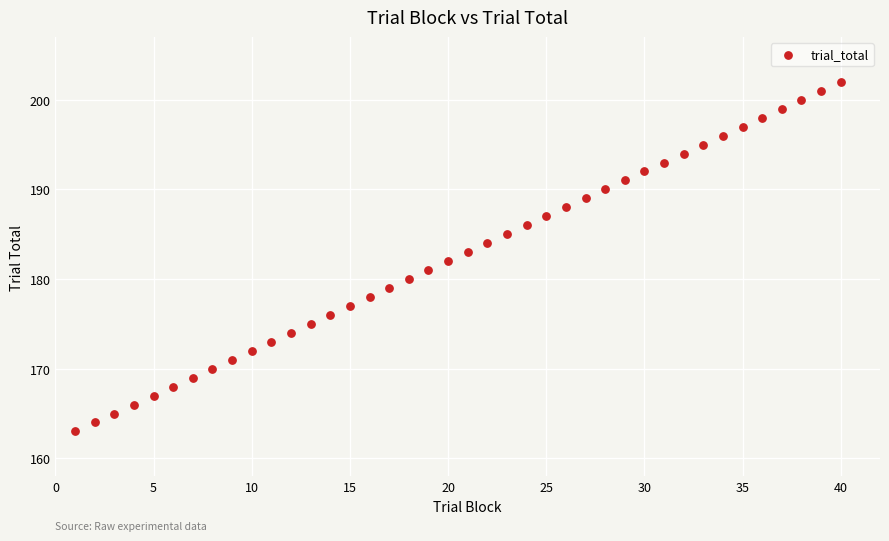

What is the range of Y values (max minus min)?

39